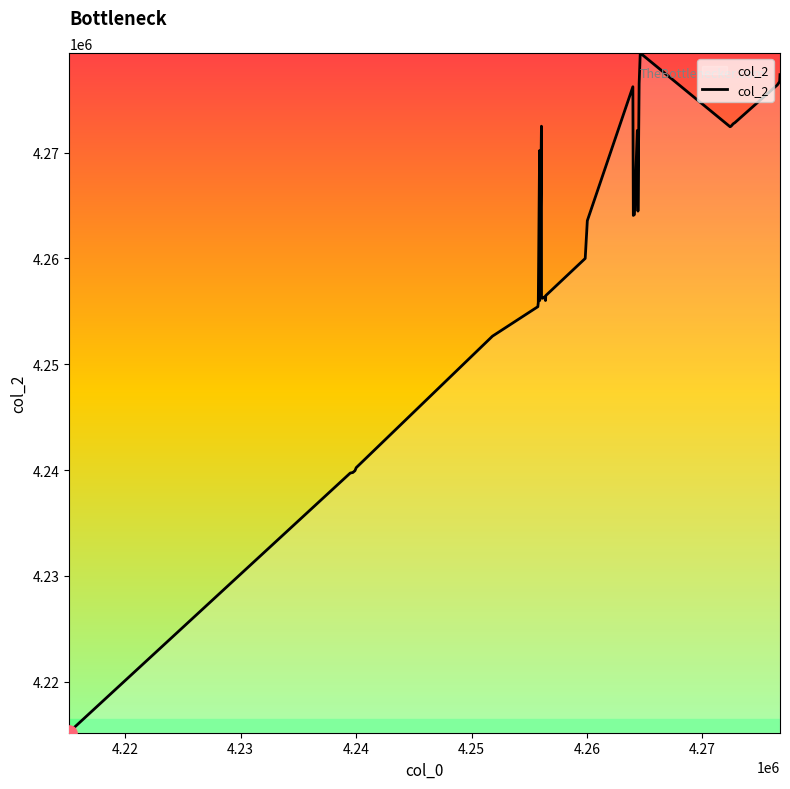

What is the difference between the maximum and minimum values?

64224